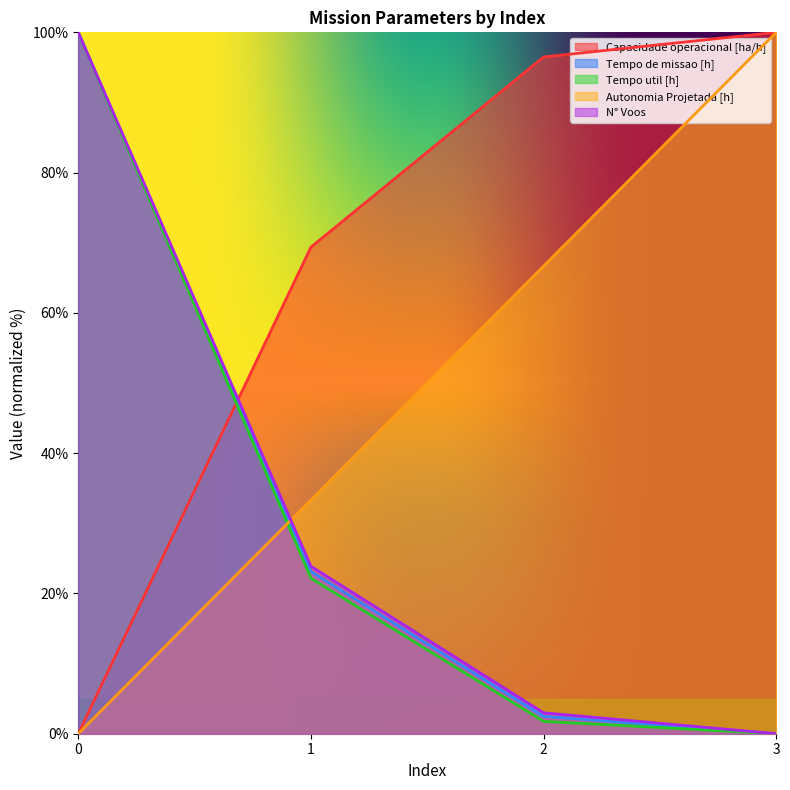

At which label does Tempo de missao [h] reach its minimum?

3